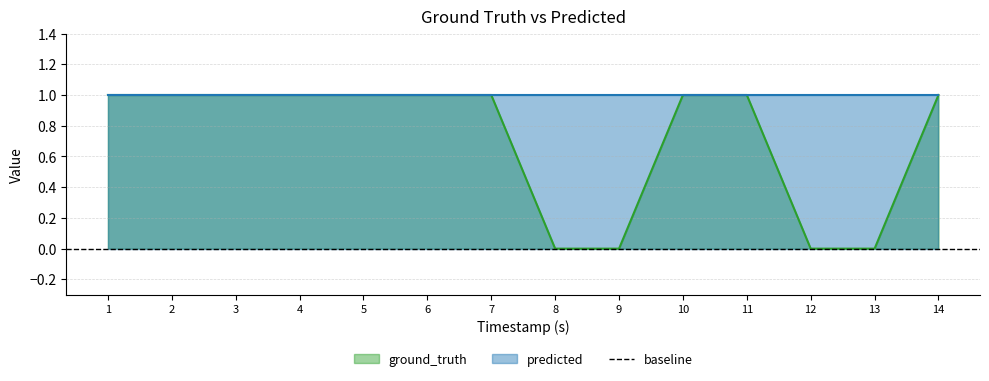

The value at 10 is 1. True or false?

False